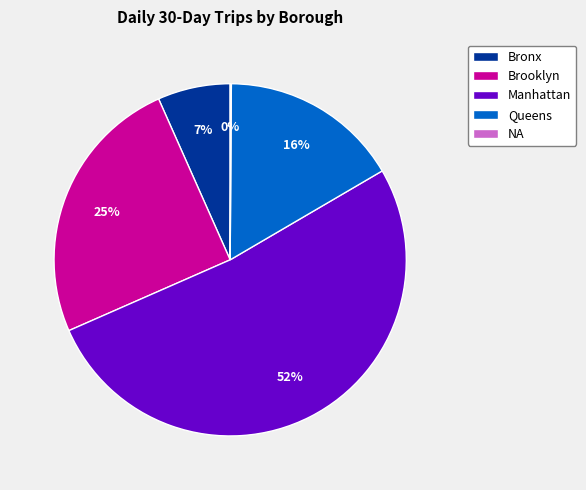

Do Queens and Brooklyn together represent more than half of the pie?

No